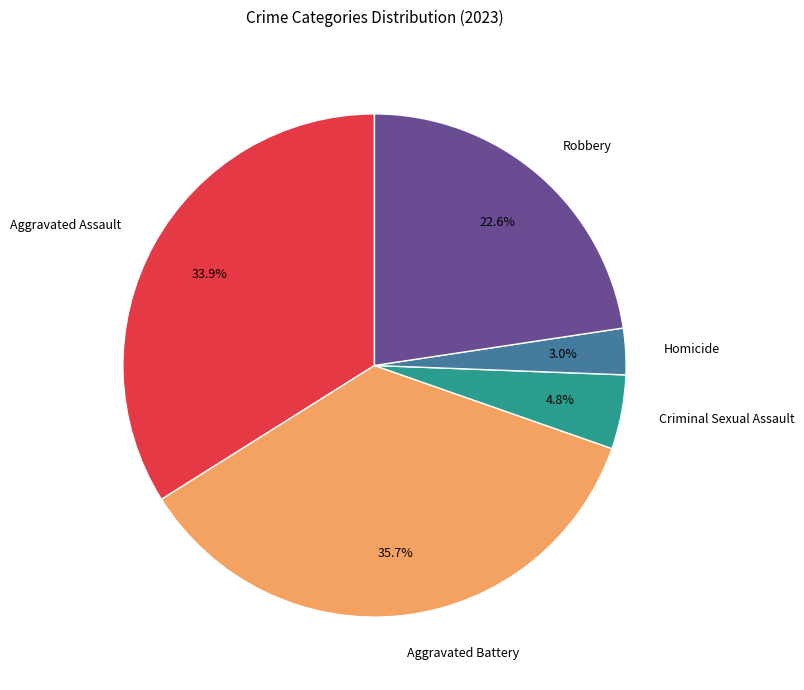

How many segments does this pie chart have?

5